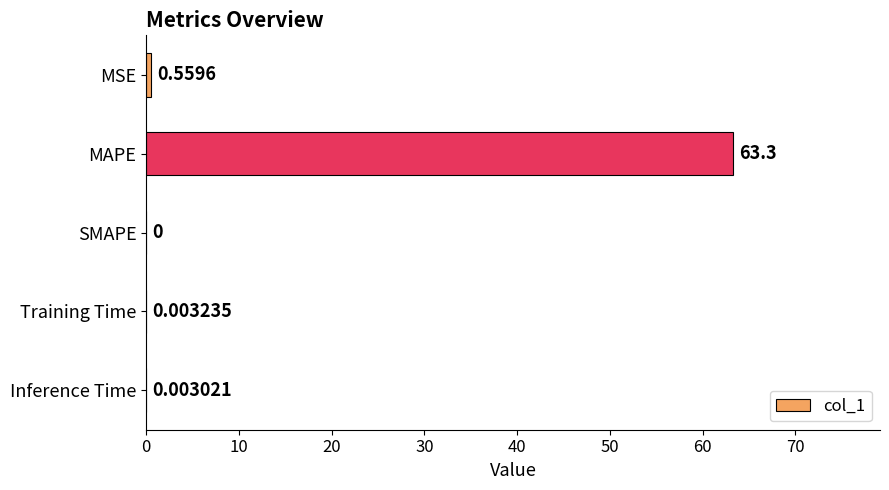

Where is the data nearest to the value 31?

MSE